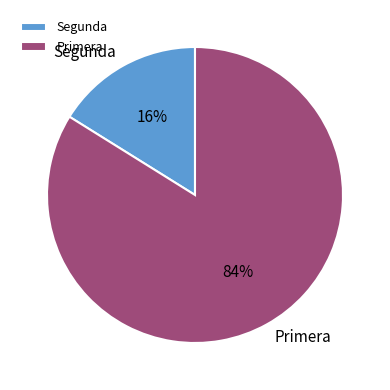

What is the largest slice in the pie chart?

Primera